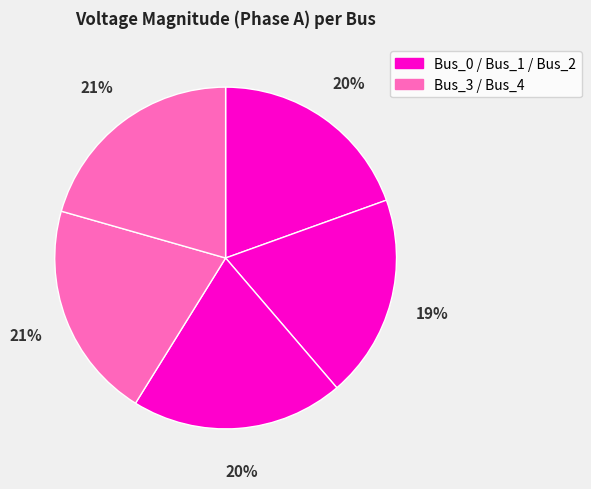

Count the number of slices in the pie.

5